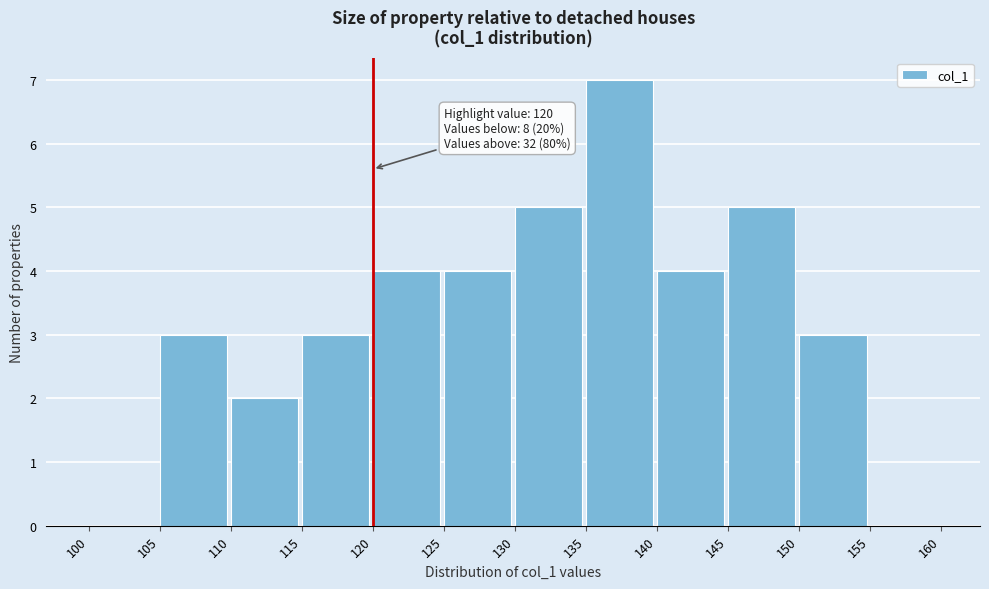

Over which range of the x-axis is the bar tallest?

135 to 140